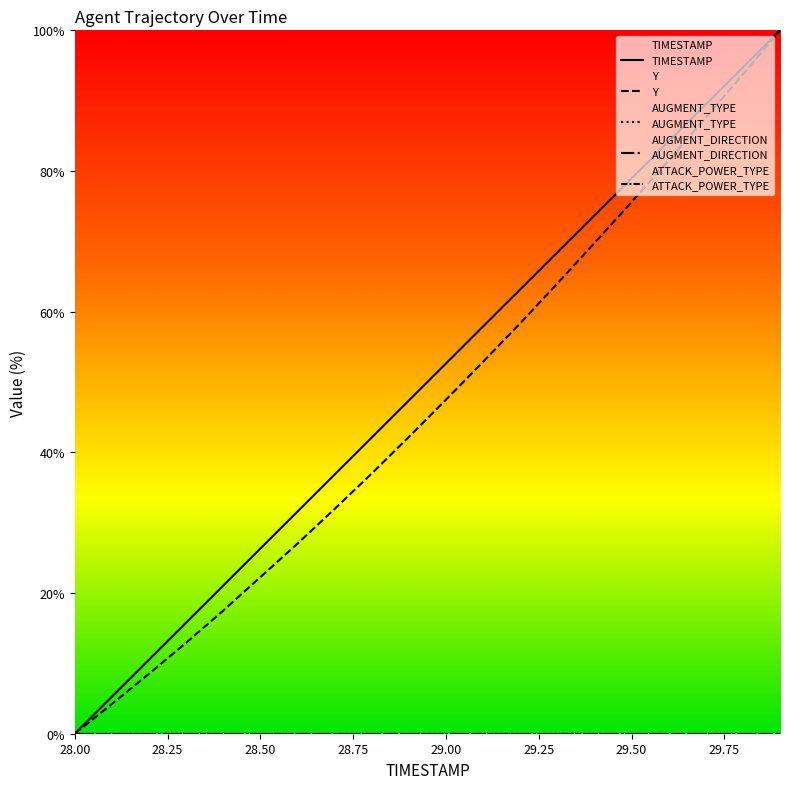

True or false: AUGMENT_TYPE and TIMESTAMP cross at least once.

False